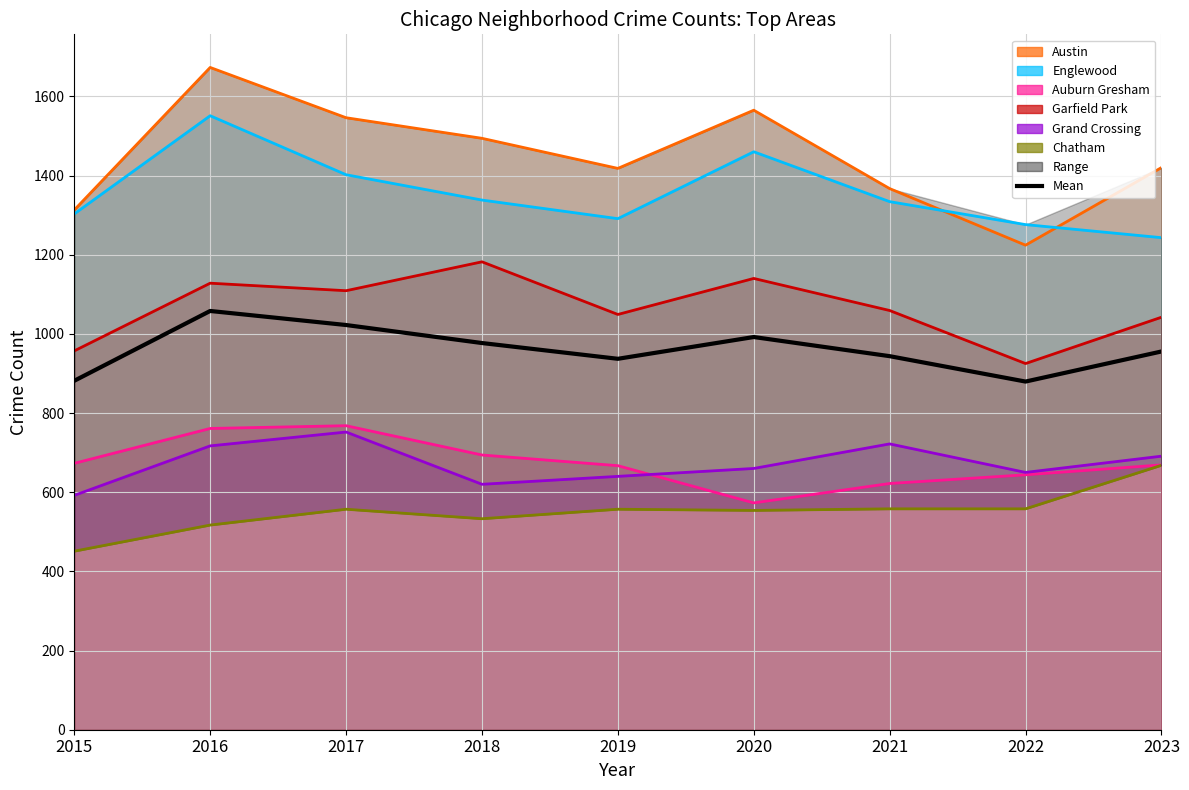

Rank the categories by value from highest to lowest.

2016, 2017, 2020, 2018, 2023, 2021, 2019, 2015, 2022